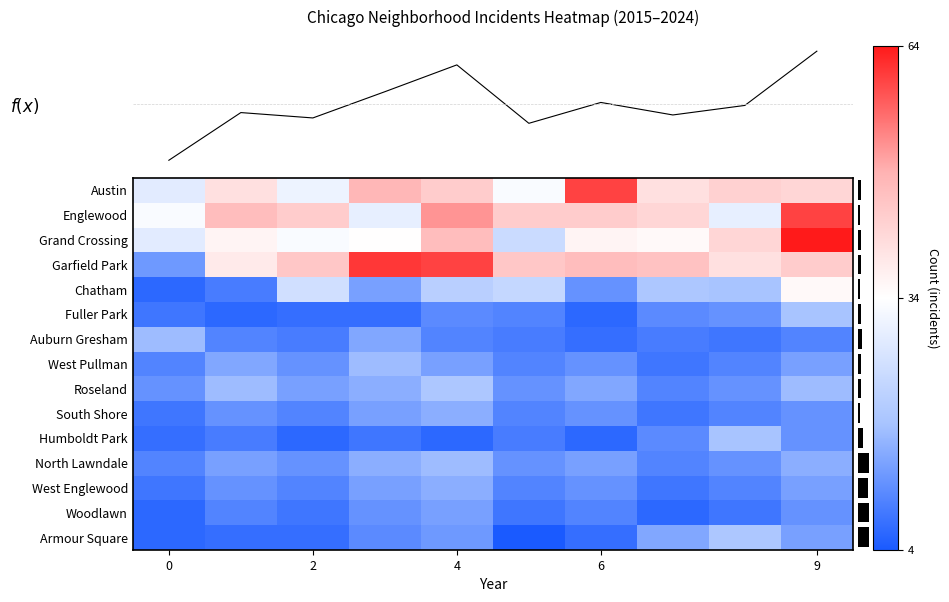

Reading left to right, transcribe all the data shown in this chart.

Austin: 29	40	31	48	44	33	60	40	43	42
Englewood: 33	47	44	30	52	44	44	42	30	60
Grand Crossing: 29	36	33	34	47	25	36	35	42	64
Garfield Park: 13	38	45	61	60	45	47	46	40	44
Chatham: 6	9	26	14	22	24	12	20	19	35
Fuller Park: 8	6	7	7	11	10	6	11	12	19
Auburn Gresham: 18	10	9	15	10	9	7	9	8	10
West Pullman: 10	15	12	18	14	10	12	8	10	14
Roseland: 12	18	14	16	20	12	15	10	12	18
South Shore: 8	12	10	14	16	10	12	8	10	12
Humboldt Park: 7	9	6	8	6	9	6	11	19	12
North Lawndale: 10	14	12	16	18	12	14	10	12	16
West Englewood: 8	12	10	14	16	10	12	8	10	14
Woodlawn: 6	10	8	12	14	8	10	6	8	12
Armour Square: 6	7	7	11	13	4	7	15	20	14